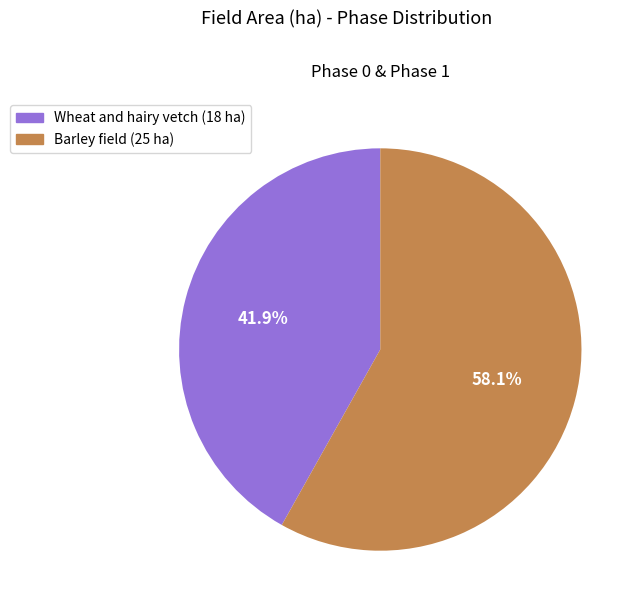

Is it true that Barley field is 58% of the pie?

True